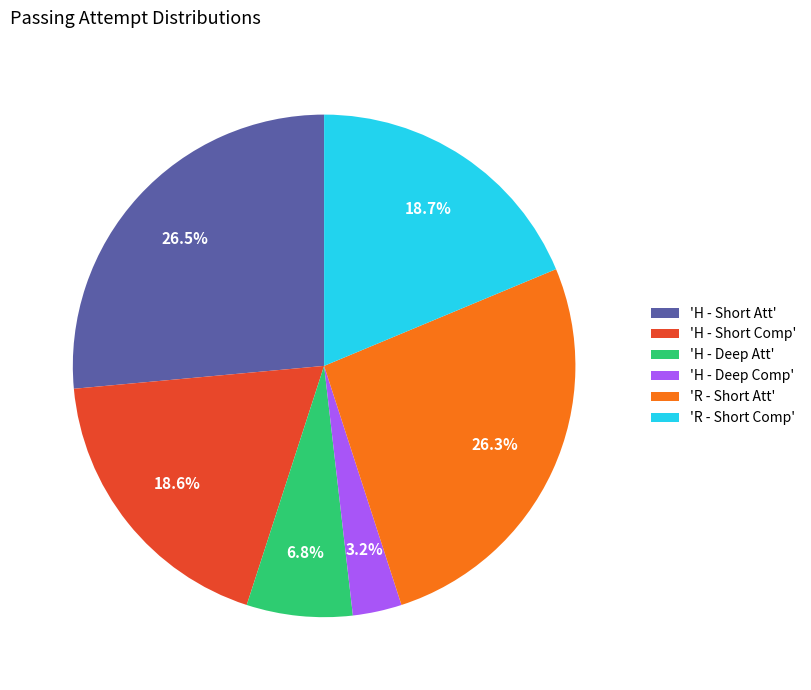

What is the ratio of the value at 'H - Deep Att' to the value at 'H - Short Att'?

0.3